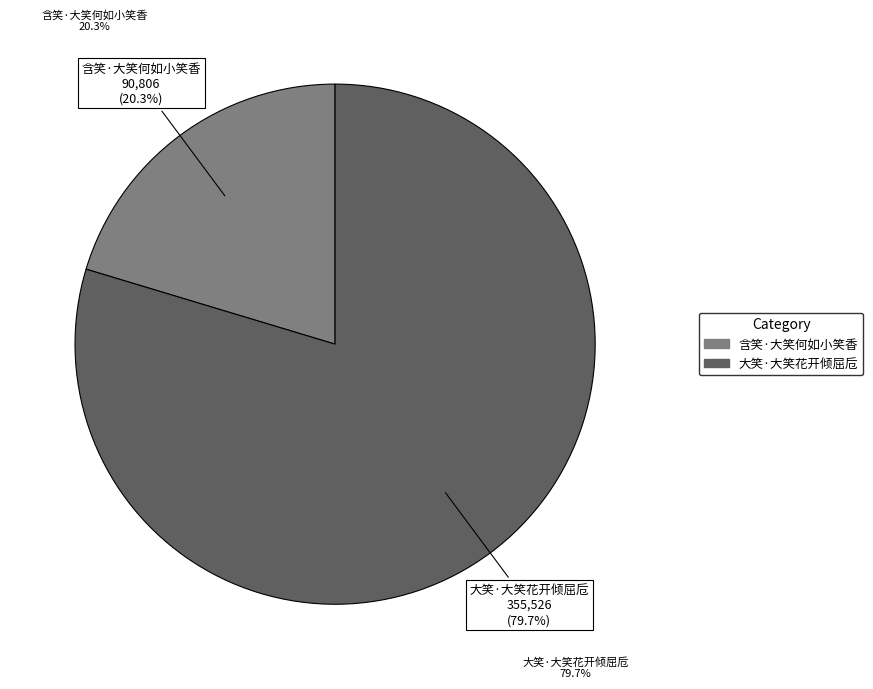

Approximately how many times larger is the value at 含笑·大笑何如小笑香 compared to 大笑·大笑花开倾屈卮?

0.3